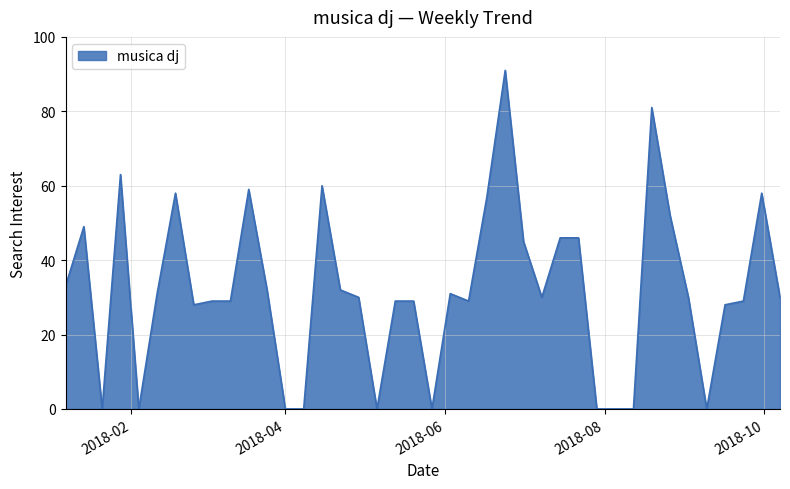

Does the chart have visible grid lines?

Yes